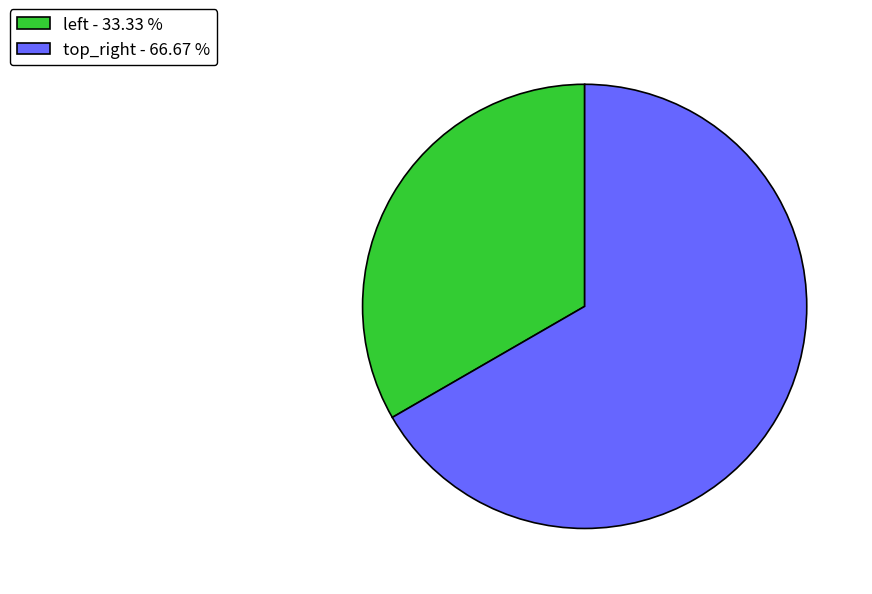

Is top_right the majority of the pie?

Yes